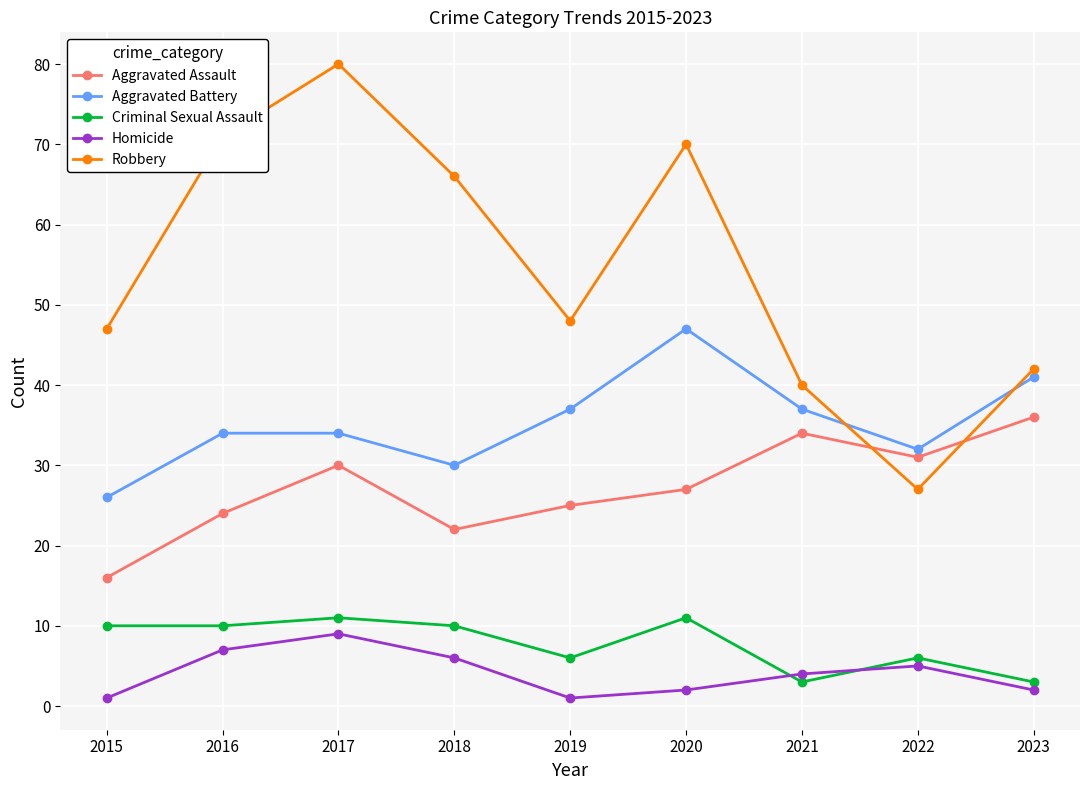

True or false: Aggravated Battery and Aggravated Assault intersect in this chart.

False